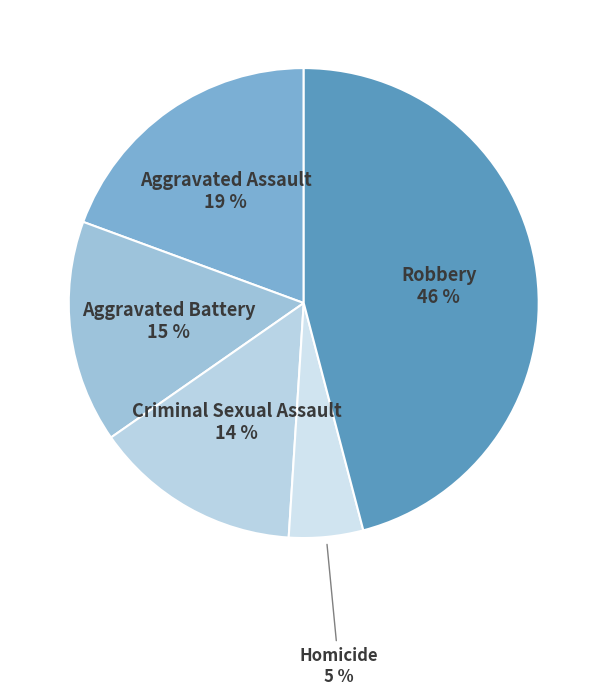

Which category has the smallest portion of the pie?

Homicide